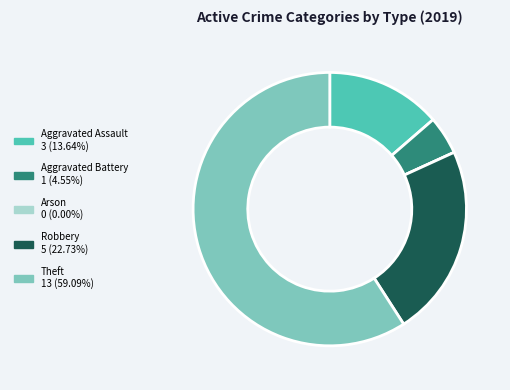

Do Theft and Aggravated Assault together represent more than half of the pie?

Yes